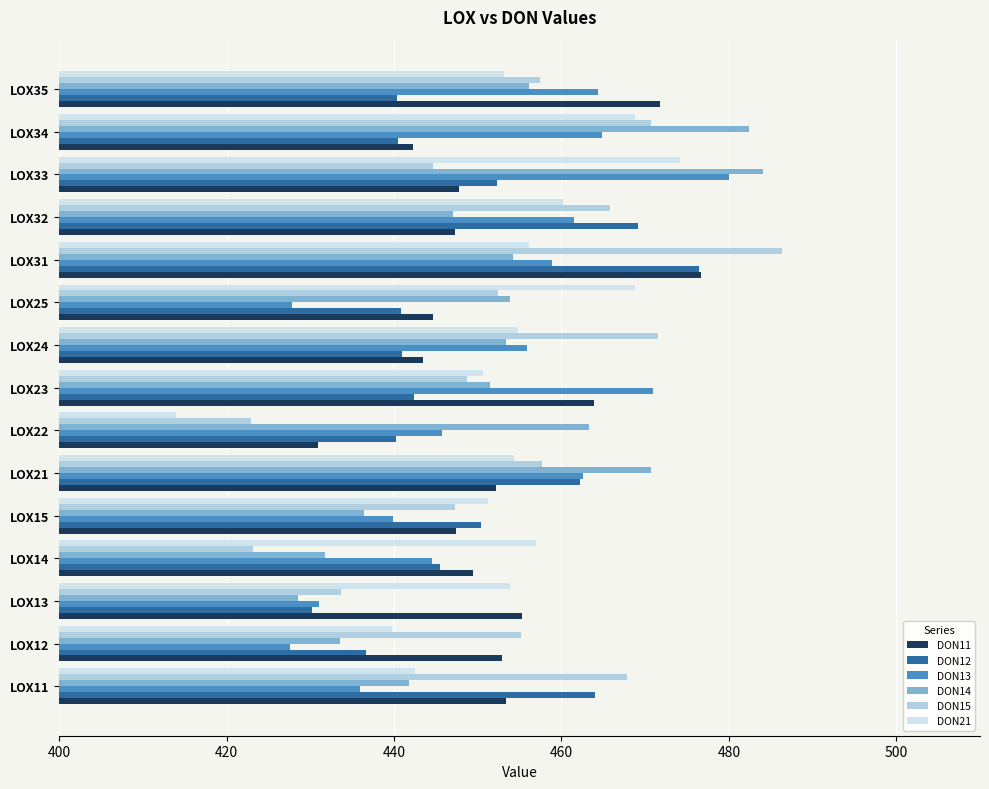

Which series changed the most between LOX11 and LOX34?

DON14